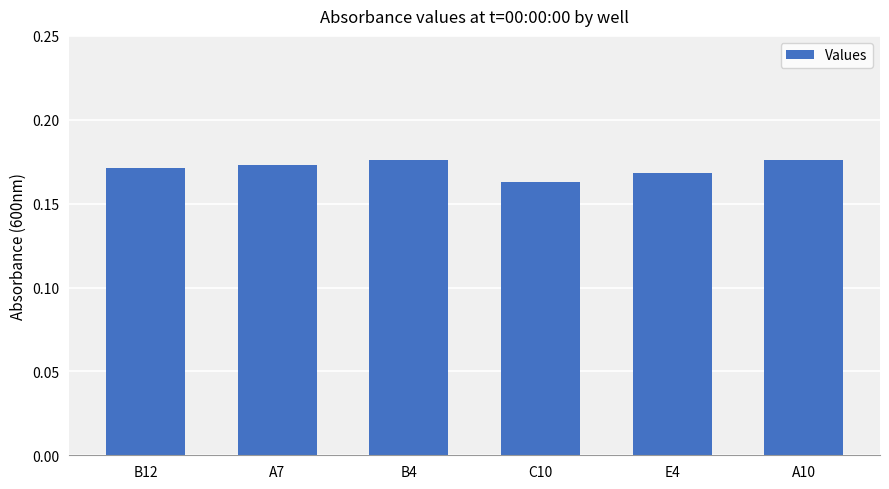

What is the sum of the values at B4 and A10?

0.4